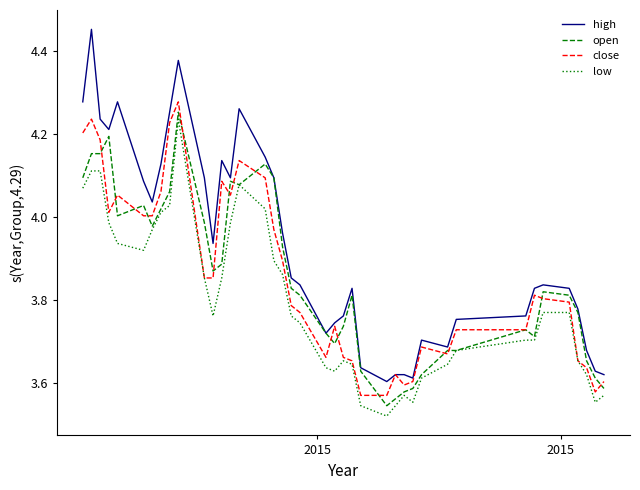

In high, how many points are lower than both neighbors (excluding endpoints)?

8